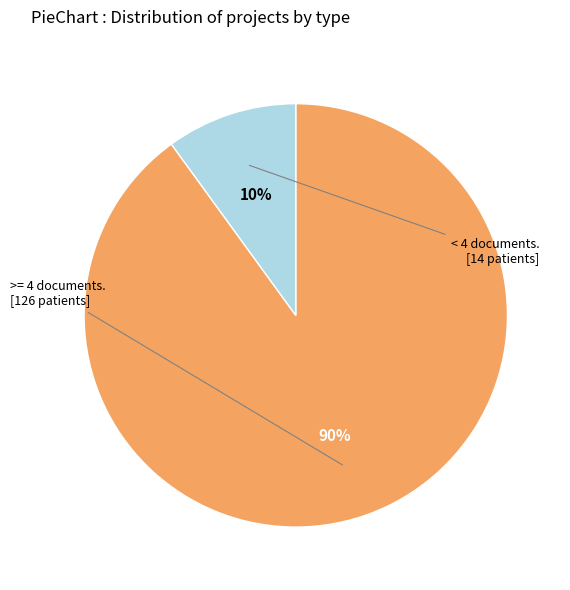

To the nearest percent, what is the average slice percentage?

50%